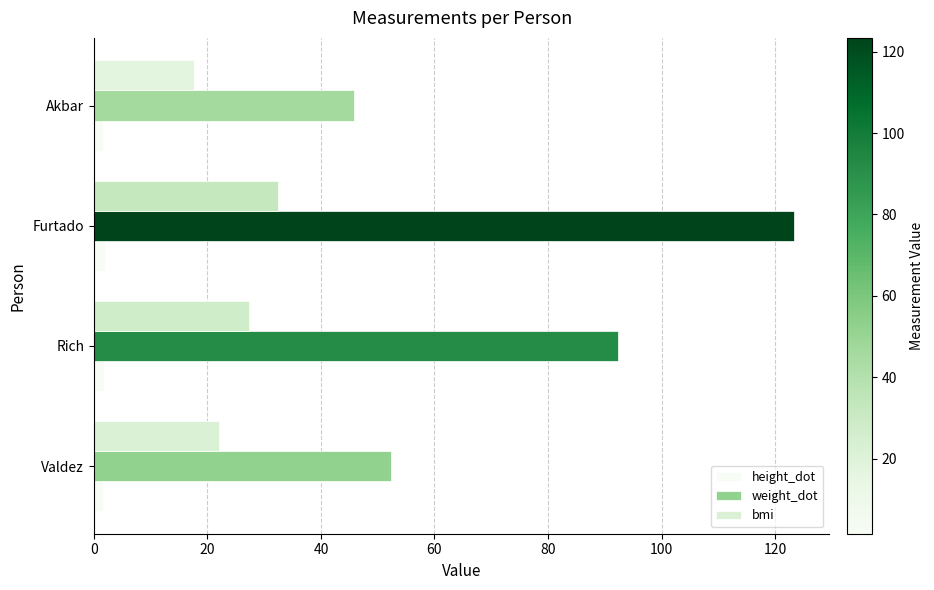

Is it true that weight_dot equals 12.3 at Valdez?

False